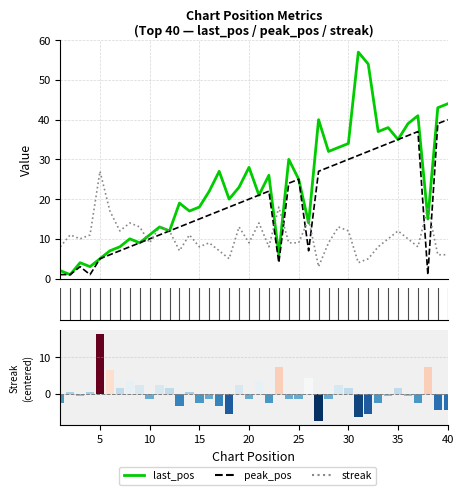

Is it true that last_pos equals 60 at 34?

False